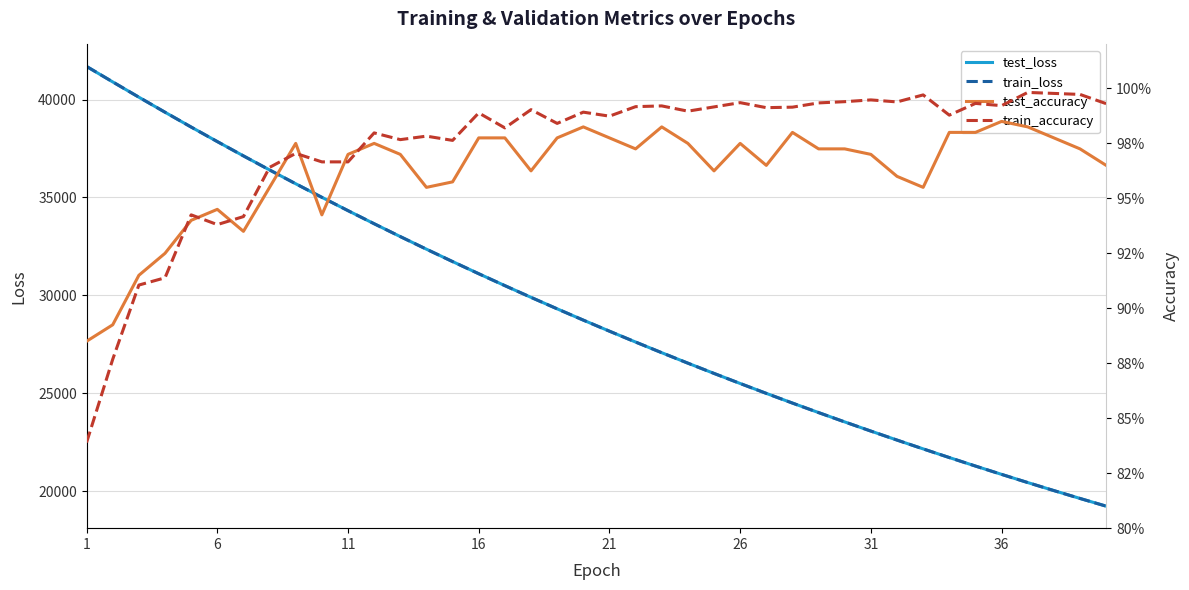

List the series in order of their peak value, lowest first.

test_accuracy, train_accuracy, test_loss, train_loss